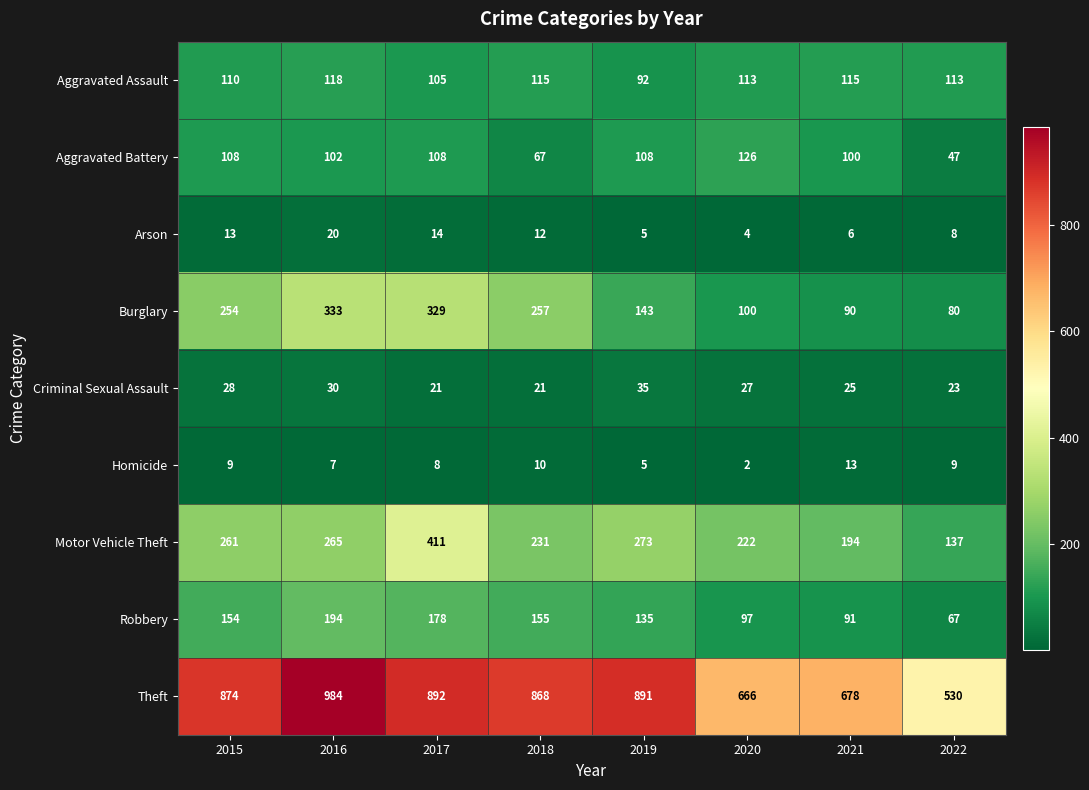

Rank the series at 2020 from lowest to highest value.

Homicide, Arson, Criminal Sexual Assault, Robbery, Burglary, Aggravated Assault, Aggravated Battery, Motor Vehicle Theft, Theft